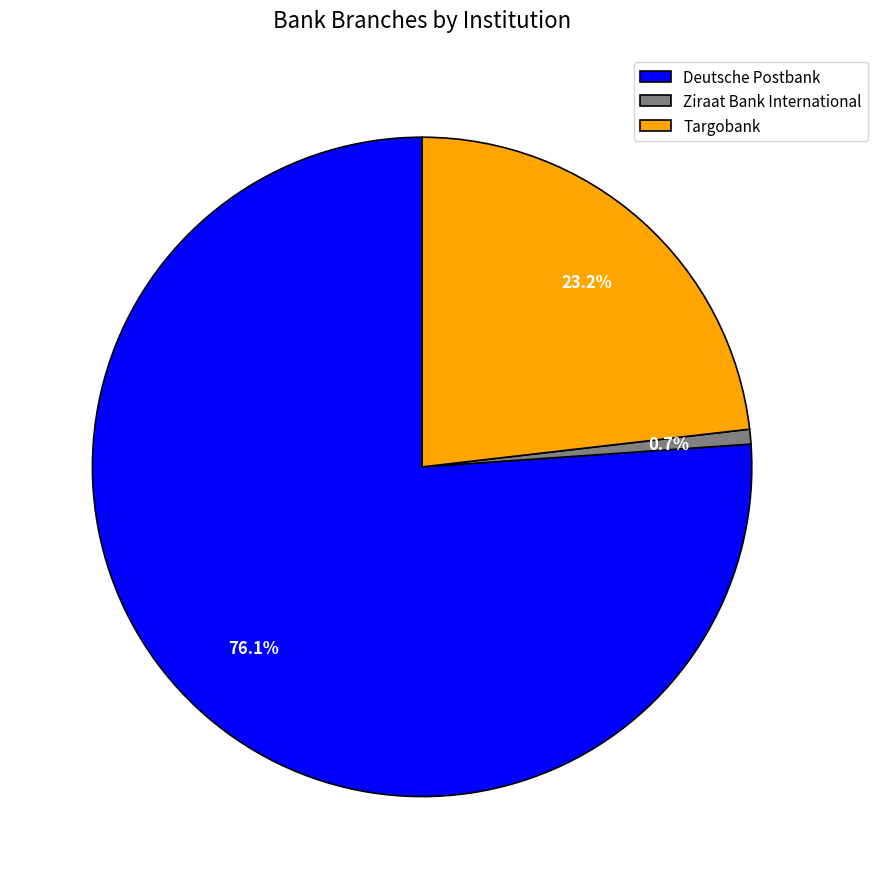

The Targobank slice represents 8% of the pie. True or false?

False